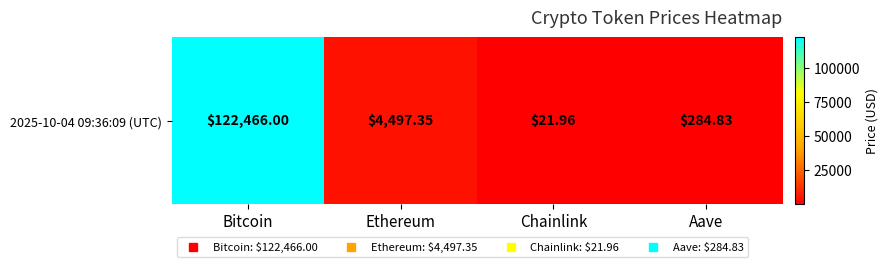

What is the change in value from Ethereum to Chainlink?

-4475.4